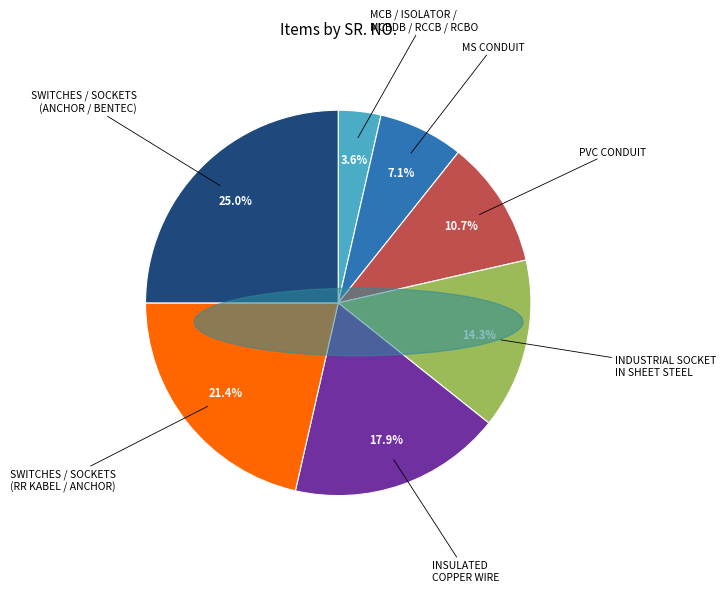

Does PVC CONDUIT represent more than half of the total?

No